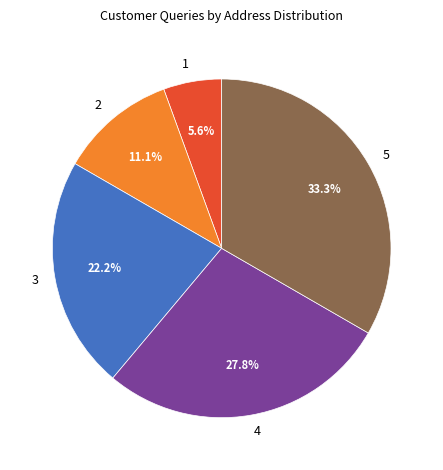

Which category has the biggest portion of the pie?

5